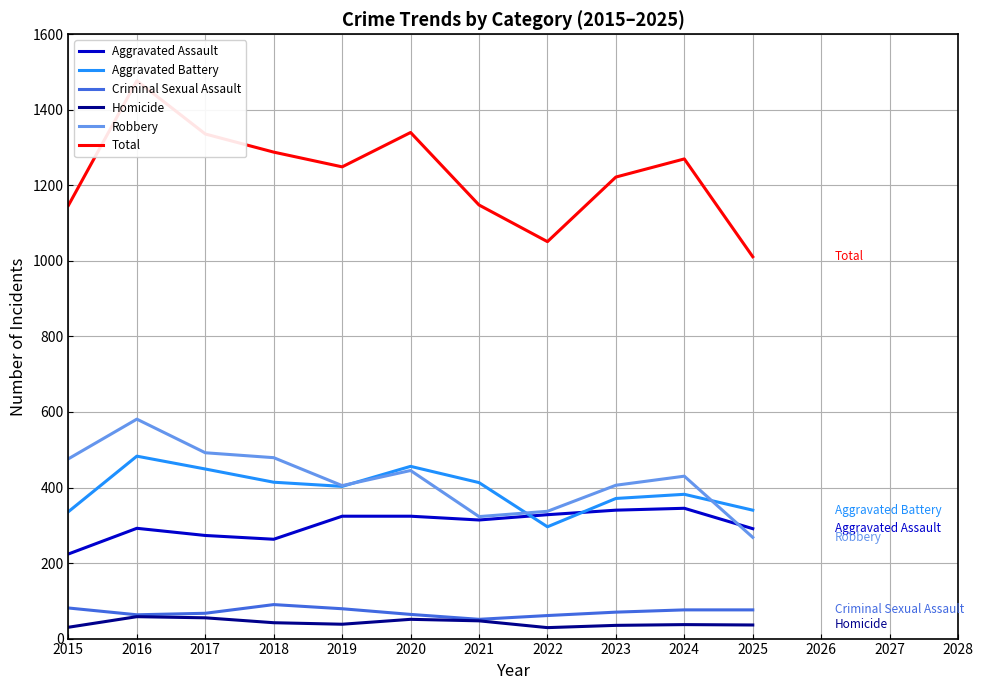

In Aggravated Assault, how many points are higher than both neighbors (excluding endpoints)?

2